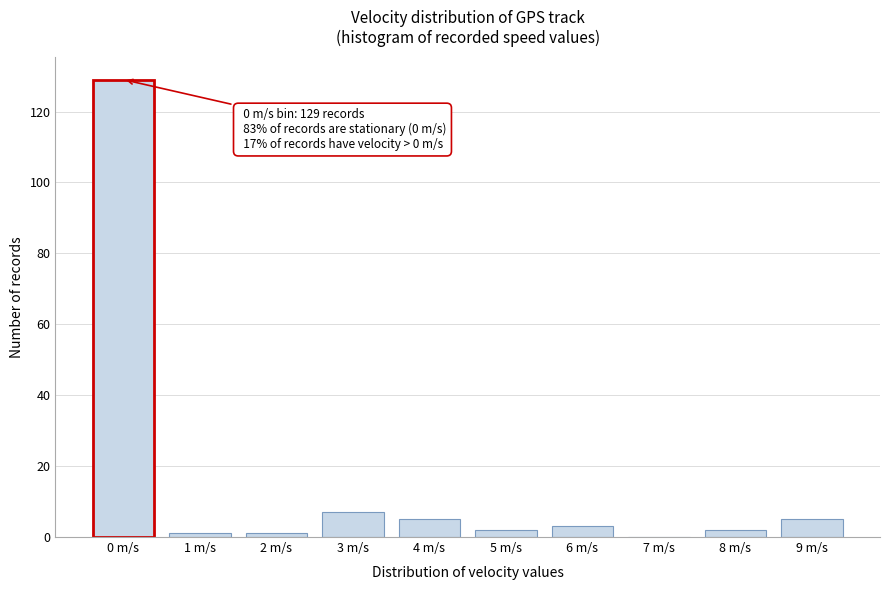

Reading left to right, what are all the values shown in this chart?

0 m/s=129	1 m/s=1	2 m/s=1	3 m/s=7	4 m/s=5	5 m/s=2	6 m/s=3	7 m/s=0	8 m/s=2	9 m/s=5